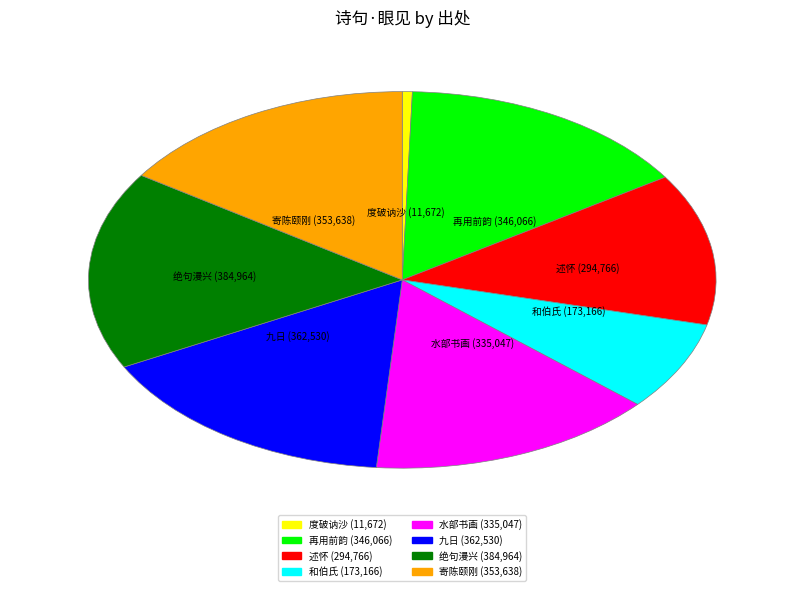

Is there any slice that represents more than half of the pie?

No